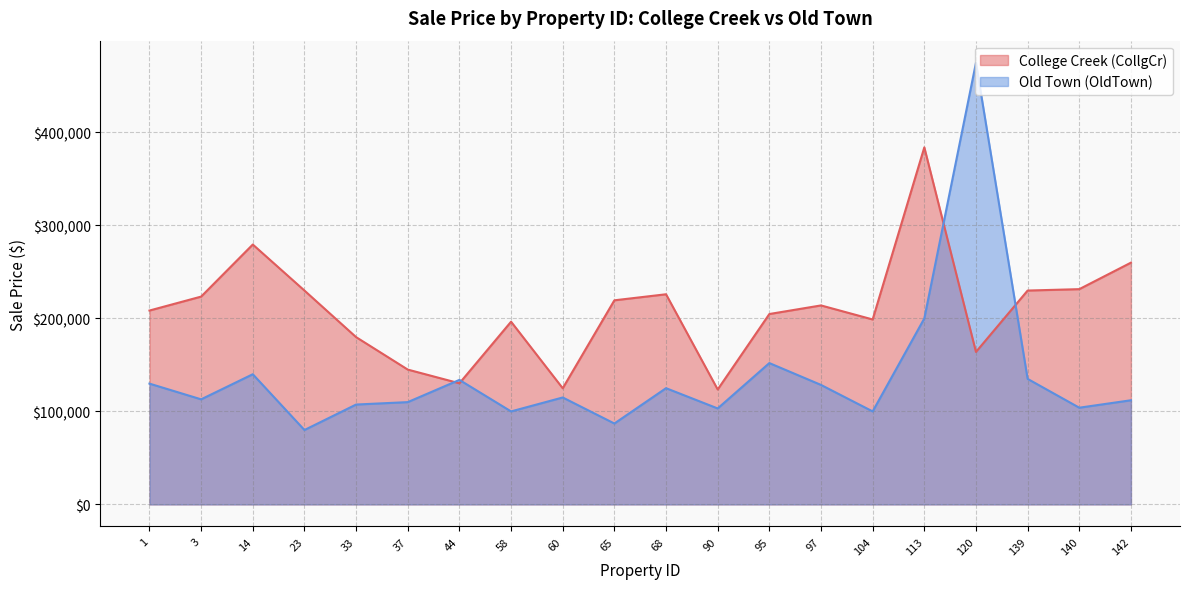

Which has a higher value, 65 or 33?

65